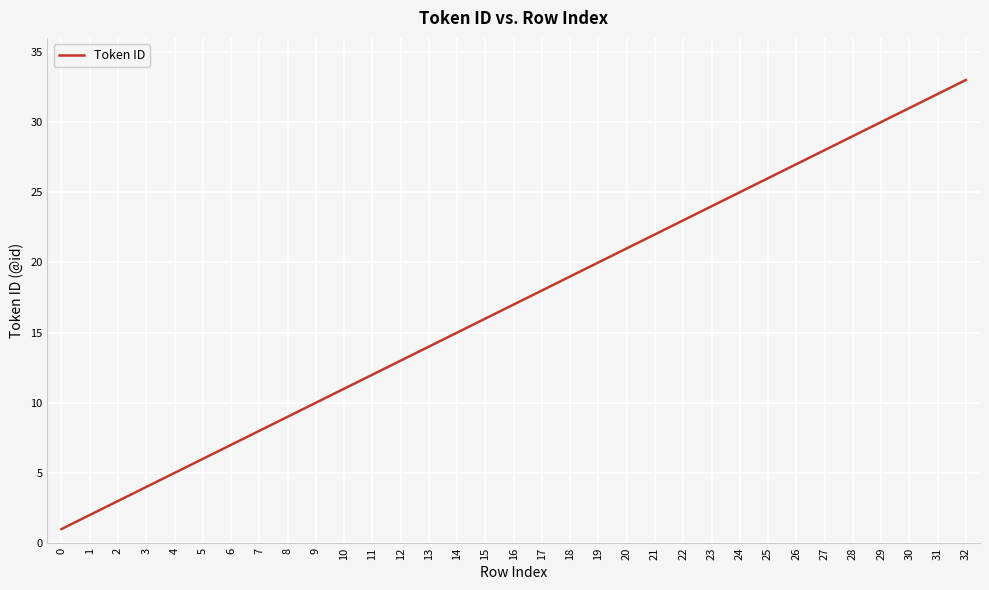

Read the value at 11, to the nearest 5.

10